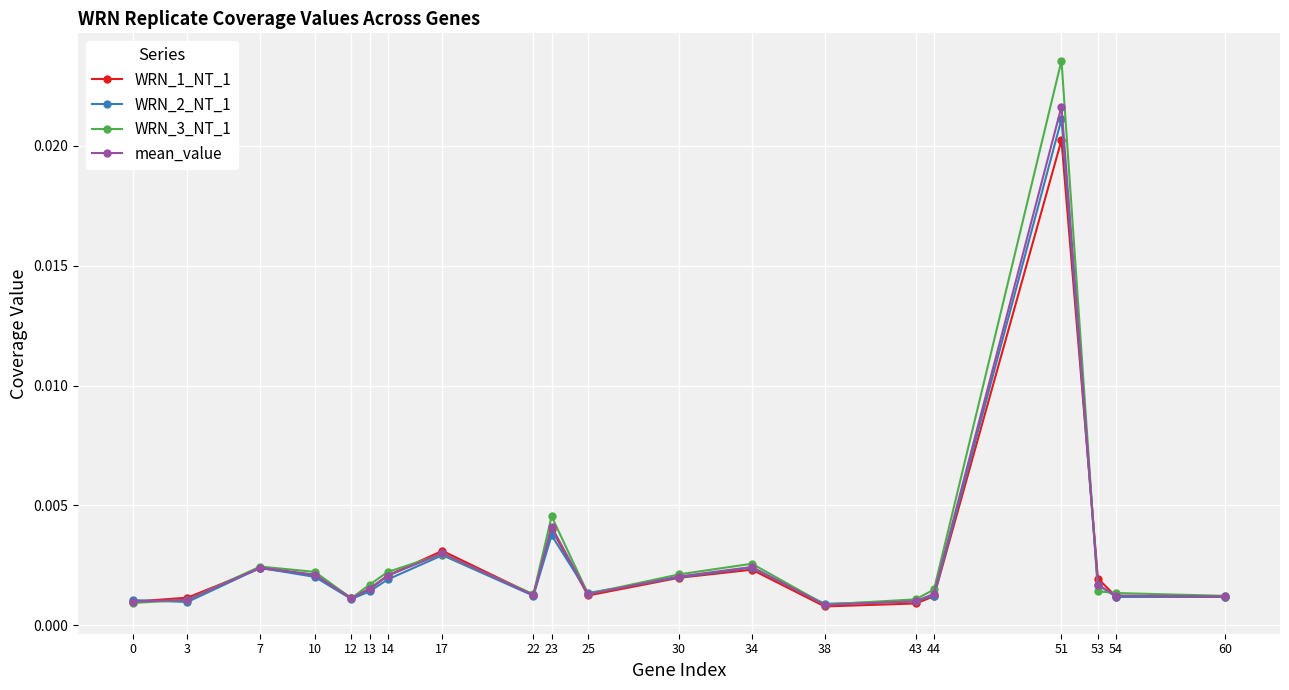

True or false: mean_value has more than 2 interior local peaks.

True